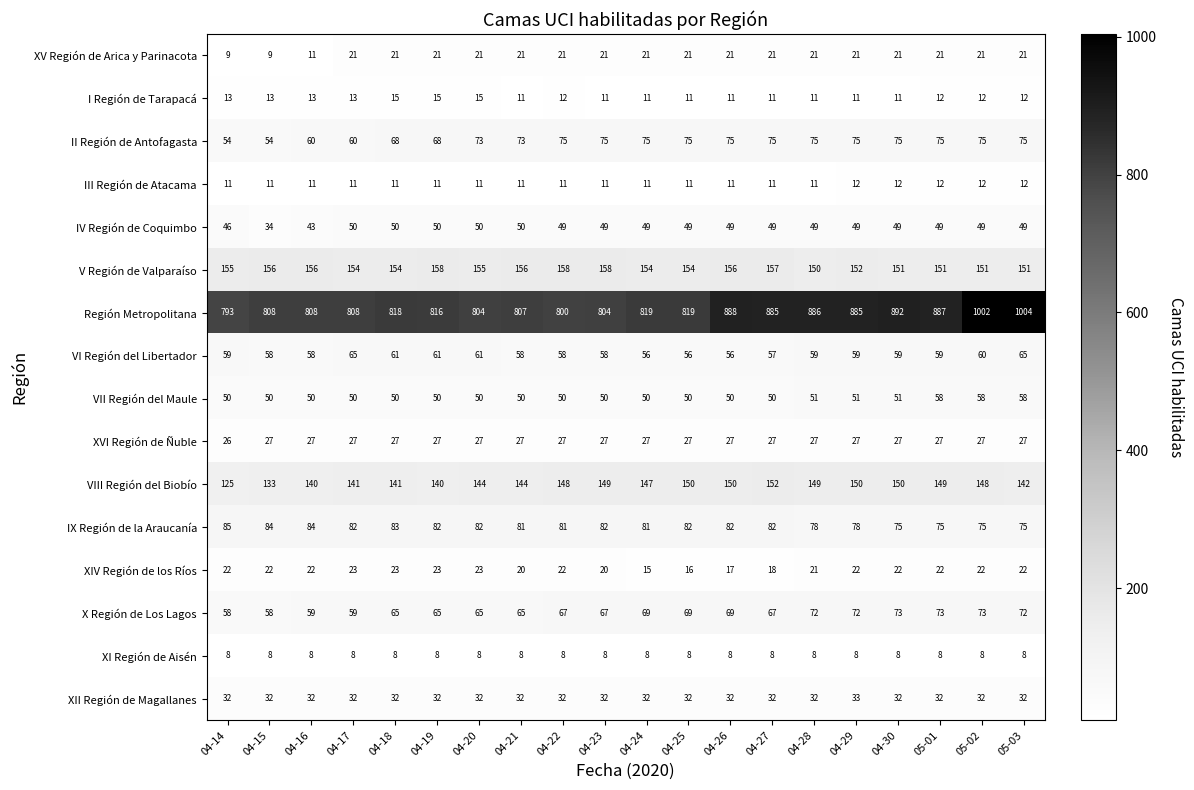

Between 04-29 and 04-30, which series saw the biggest shift?

Región Metropolitana